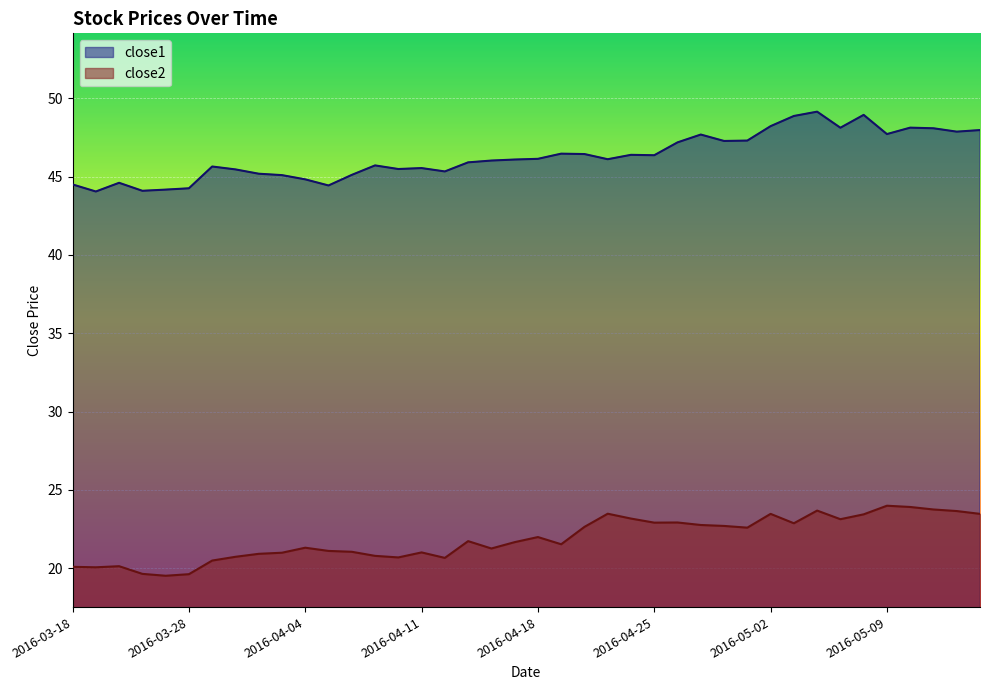

Which category has the lowest value across all series?

2016-03-24